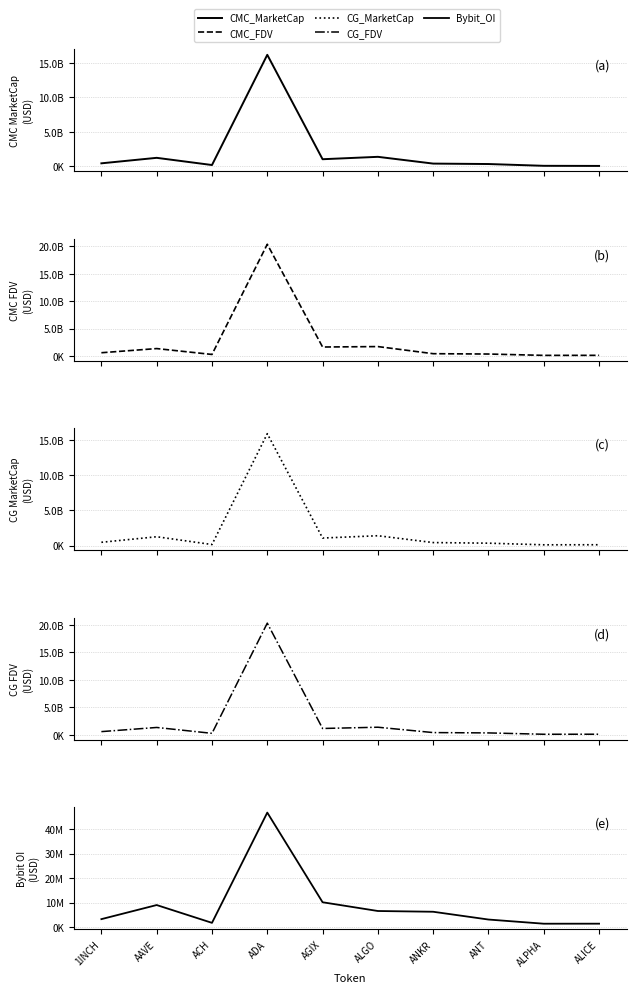

List the labels in order of CG_MarketCap value, largest first.

ADA, ALGO, AAVE, AGIX, 1INCH, ANKR, ANT, ACH, ALICE, ALPHA